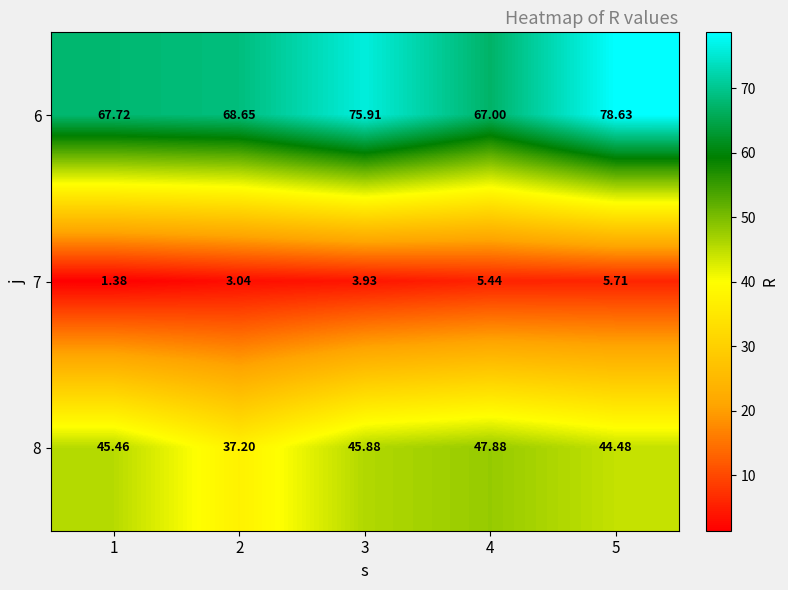

Is the value of 7 at 4 greater than the value of 6 at 2?

No